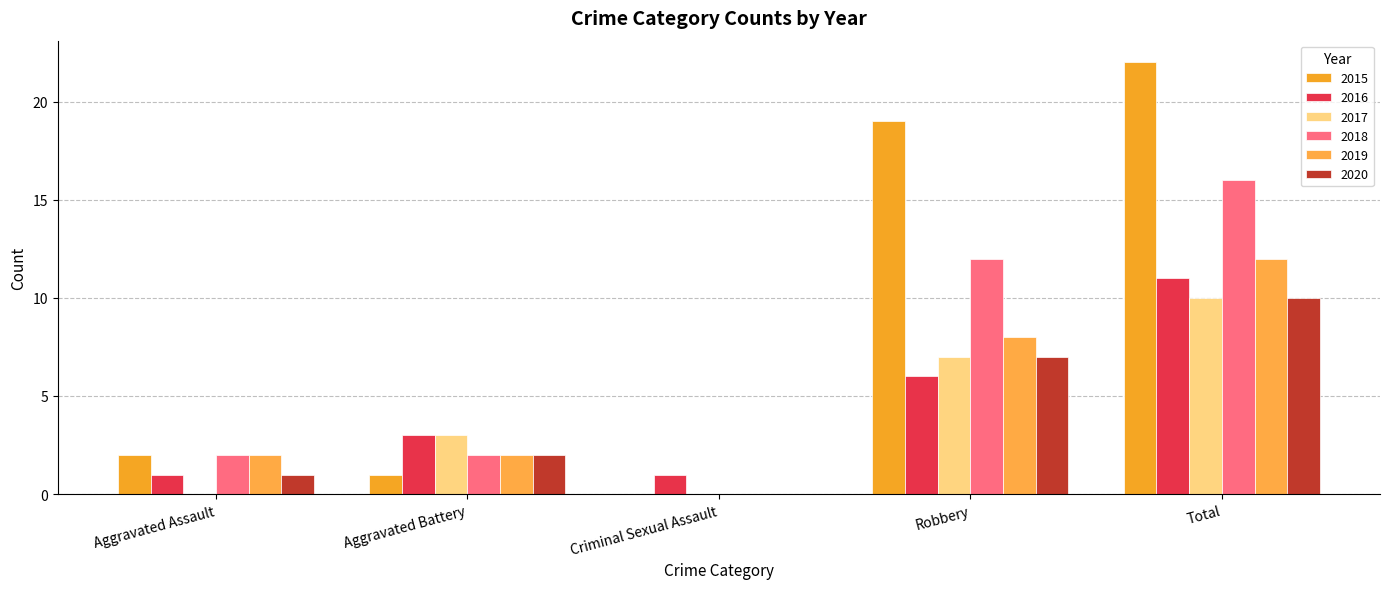

Where is 2015 nearest to the value 11?

Robbery